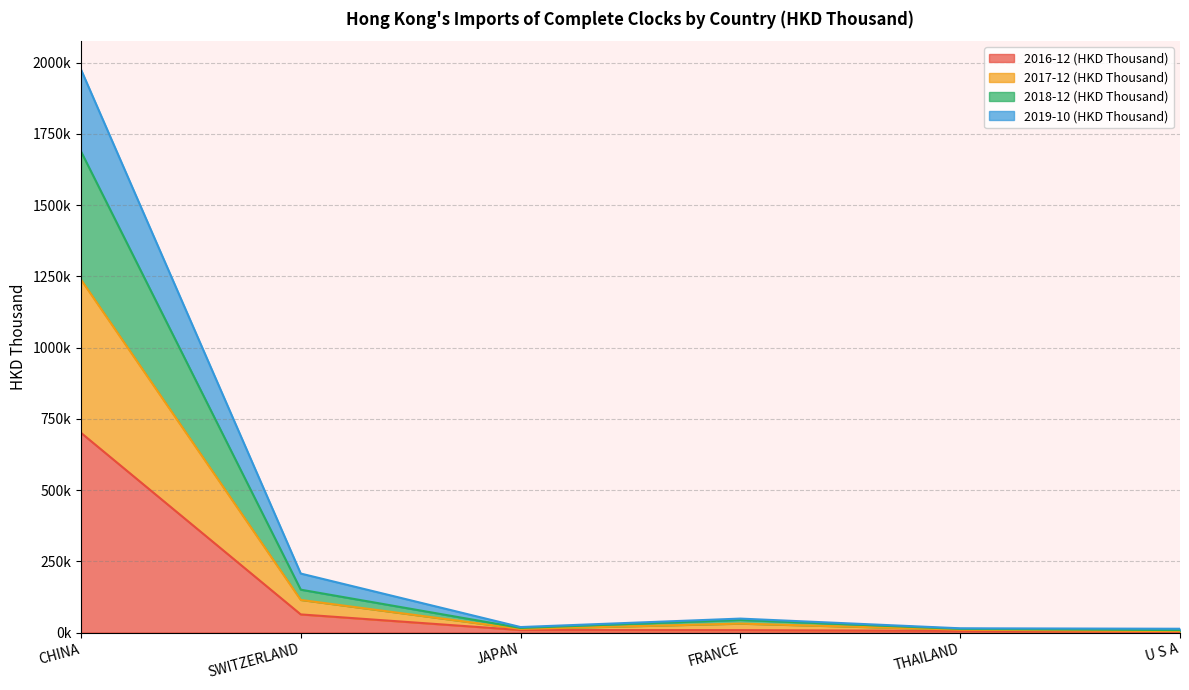

What value does the 2016-12 (HKD Thousand) series have at JAPAN?

8768.0